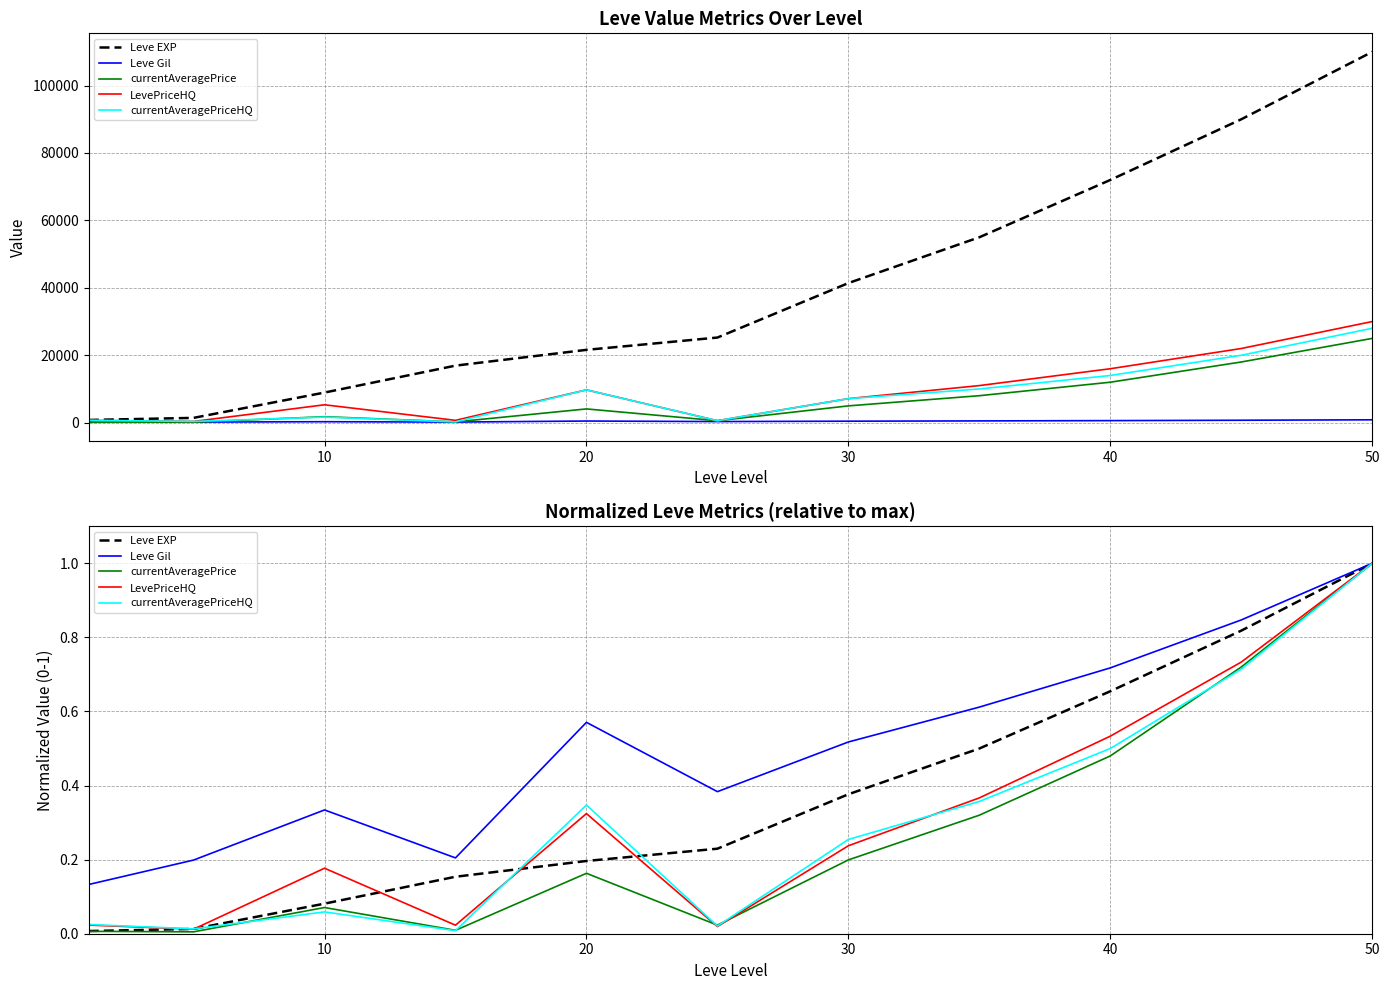

Between 10 and 40, which series saw the biggest shift?

Leve EXP